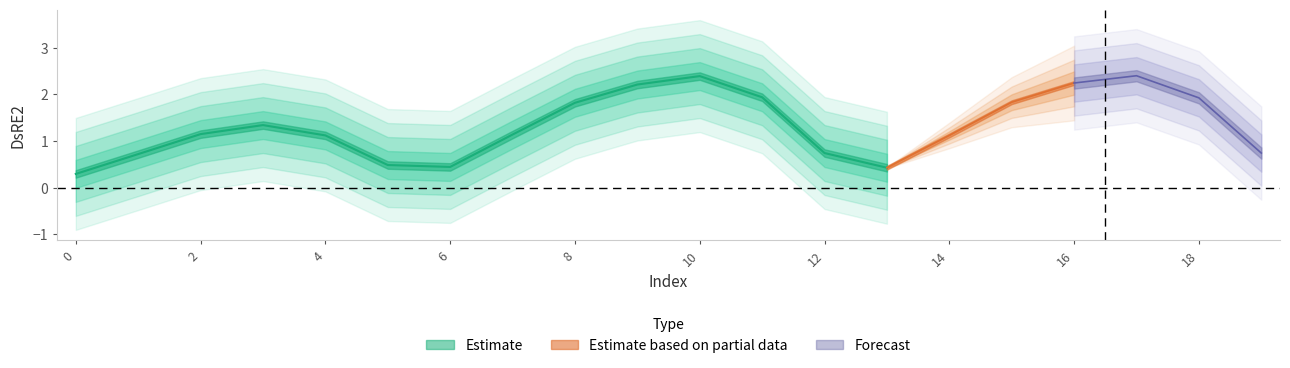

How many interior local valleys (lower than both neighbors) does the data have?

2